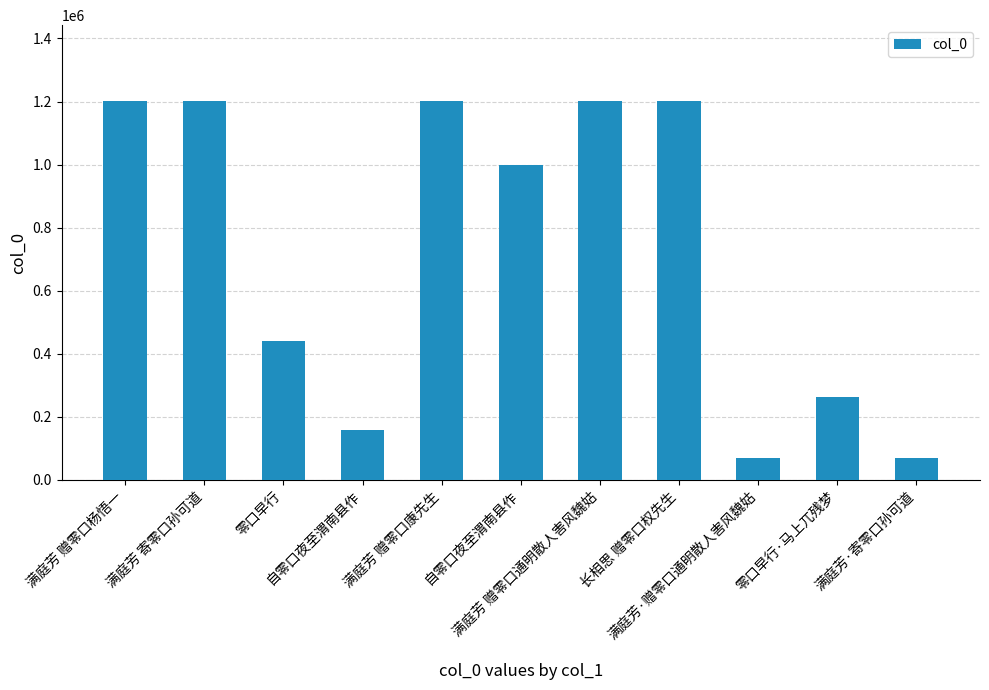

What is the value of the 4th bar from the left?

158589